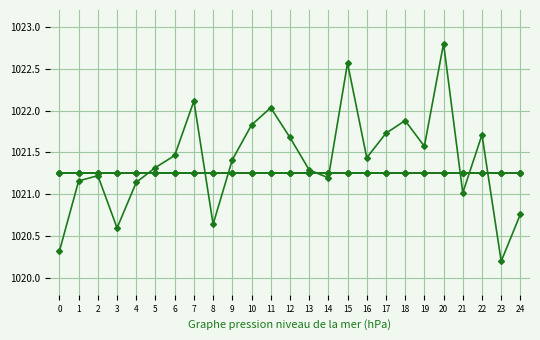

How many lines are shown in the chart?

4